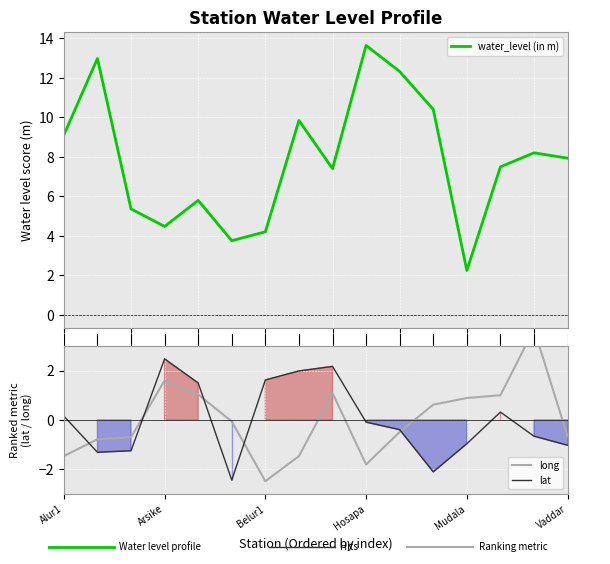

What is the maximum value for long?

3.7